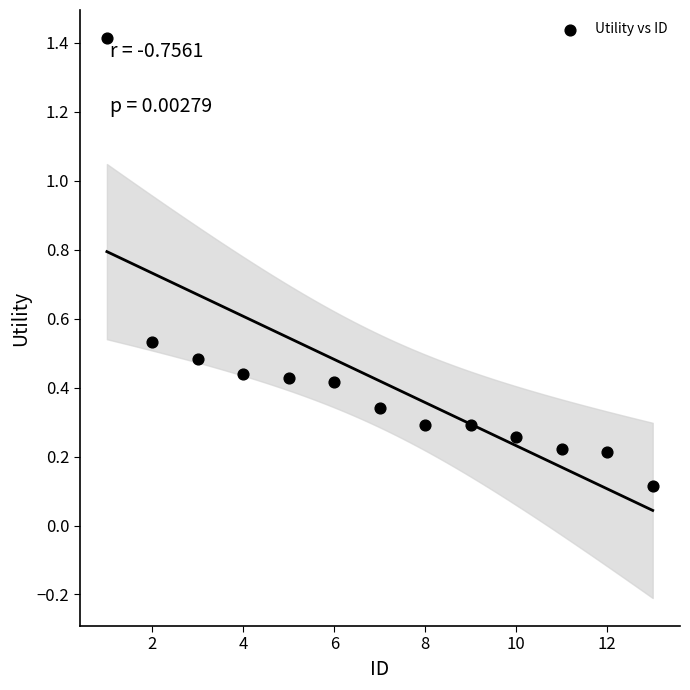

What is the range of X values (max minus min)?

12.0